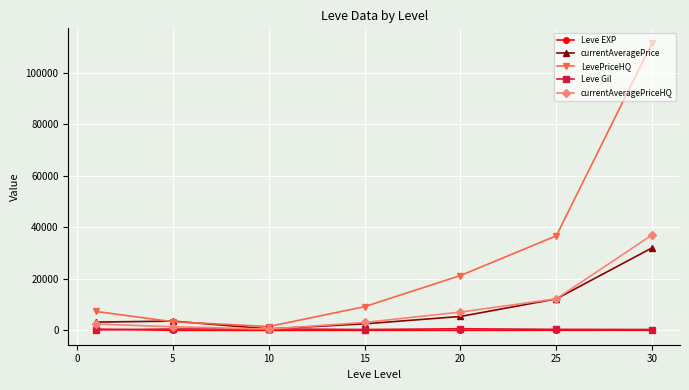

Which series ends up on top after the final intersection of currentAveragePrice and LevePriceHQ?

LevePriceHQ